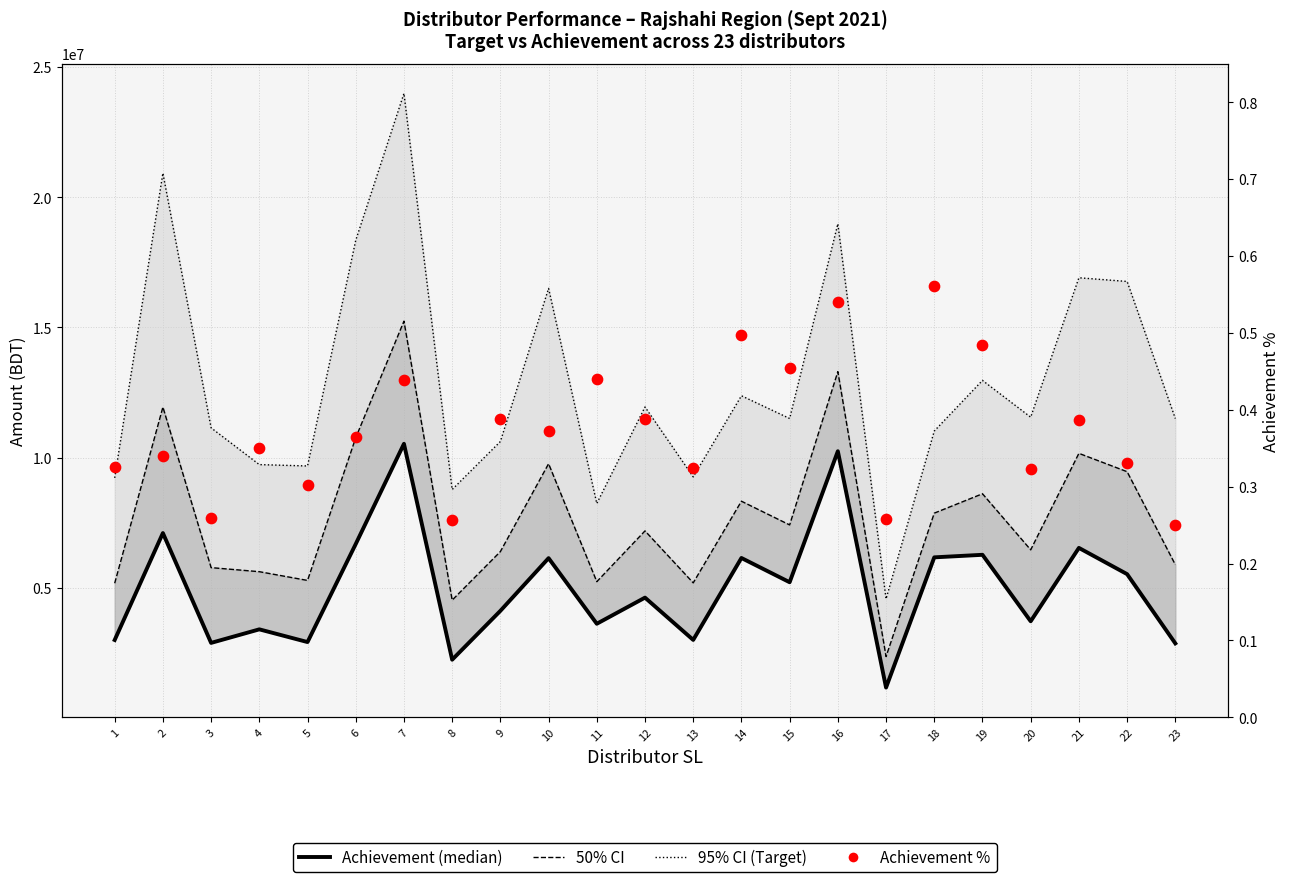

At how many categories does at least one series exceed 18141715?

4